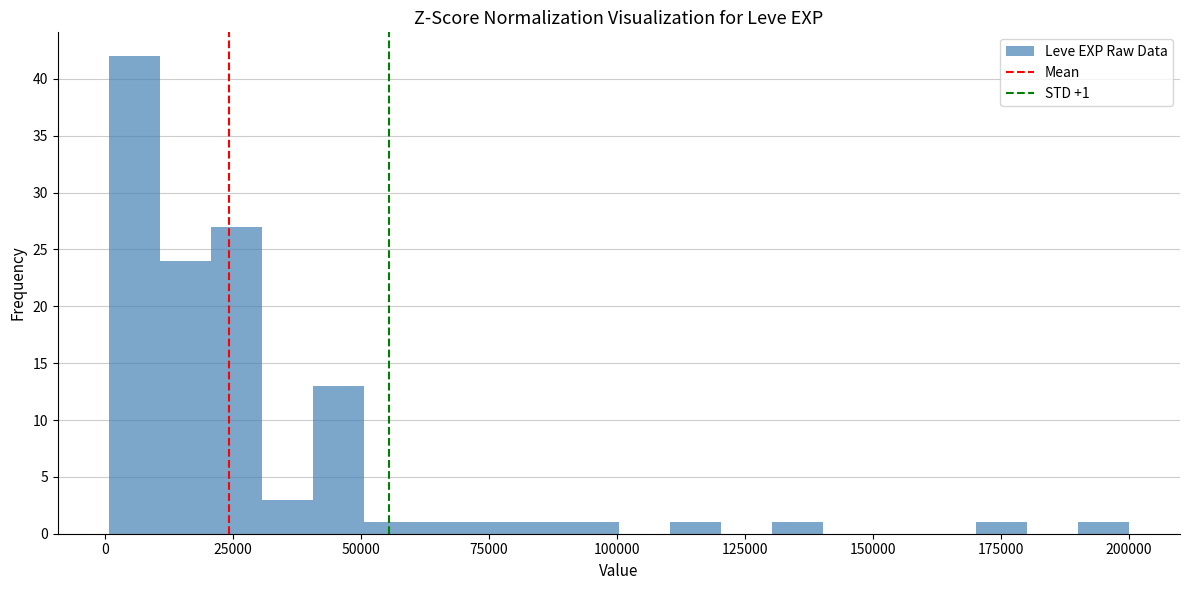

Read against the x-axis, roughly where is the centre of the tallest bar?

5000